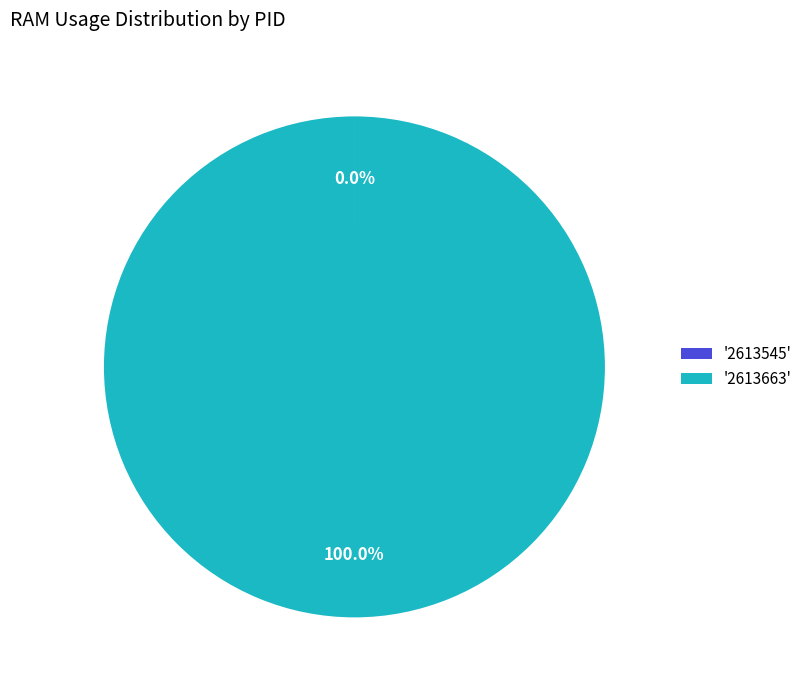

What is the largest slice in the pie chart?

'2613663'